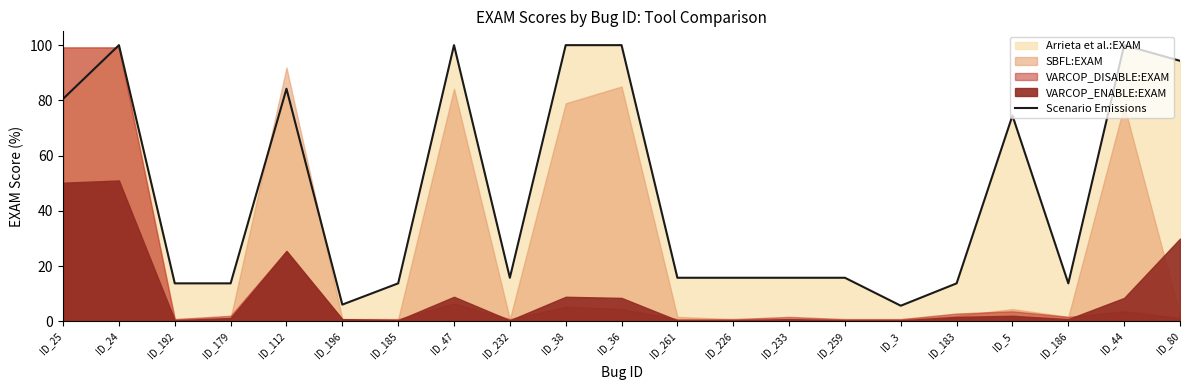

Is it true that the value at ID_25 is 55.9?

False